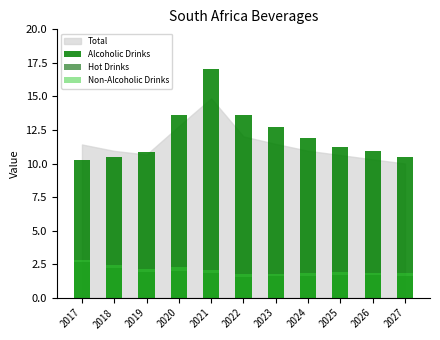

What is the sum of the Alcoholic Drinks values at 2025 and 2018?

21.8